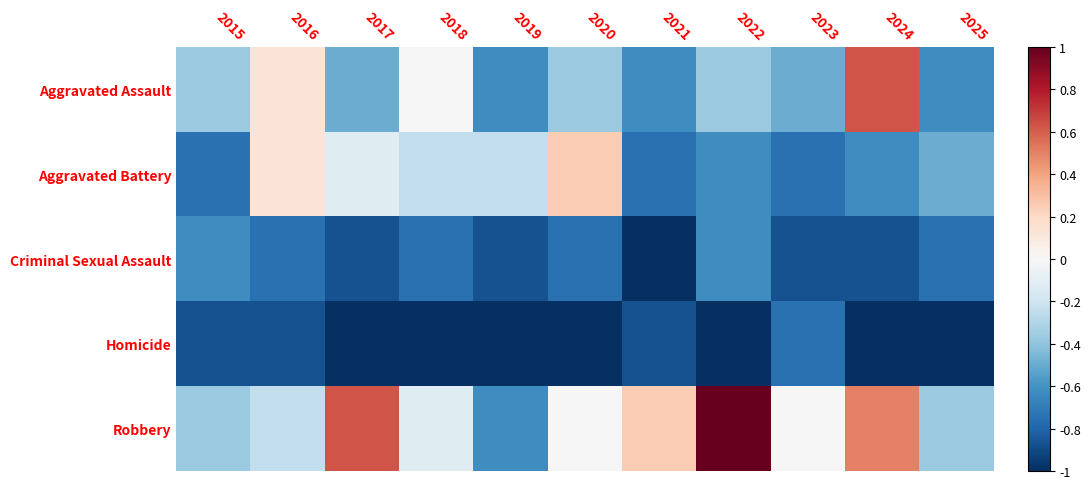

Reading right to left, transcribe all the data shown in this chart.

Aggravated Assault: 2025=-0.6	2024=0.6	2023=-0.5	2022=-0.4	2021=-0.6	2020=-0.4	2019=-0.6	2018=0.0	2017=-0.5	2016=0.1	2015=-0.4
Aggravated Battery: 2025=-0.5	2024=-0.6	2023=-0.8	2022=-0.6	2021=-0.8	2020=0.2	2019=-0.2	2018=-0.2	2017=-0.1	2016=0.1	2015=-0.8
Criminal Sexual Assault: 2025=-0.8	2024=-0.9	2023=-0.9	2022=-0.6	2021=-1.0	2020=-0.8	2019=-0.9	2018=-0.8	2017=-0.9	2016=-0.8	2015=-0.6
Homicide: 2025=-1.0	2024=-1.0	2023=-0.8	2022=-1.0	2021=-0.9	2020=-1.0	2019=-1.0	2018=-1.0	2017=-1.0	2016=-0.9	2015=-0.9
Robbery: 2025=-0.4	2024=0.5	2023=0.0	2022=1.0	2021=0.2	2020=0.0	2019=-0.6	2018=-0.1	2017=0.6	2016=-0.2	2015=-0.4